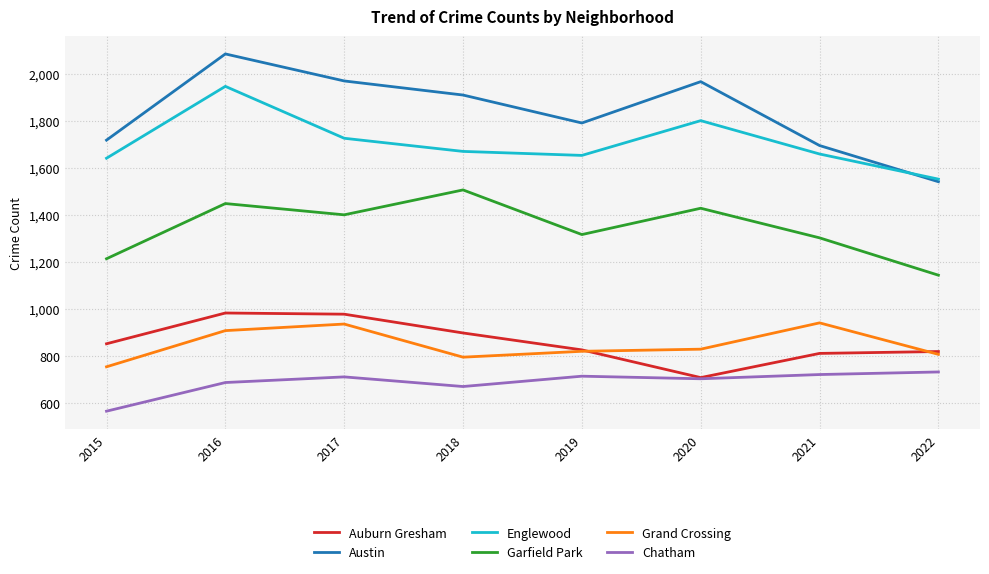

At 2016, list the series in order from smallest to largest.

Chatham, Grand Crossing, Auburn Gresham, Garfield Park, Englewood, Austin